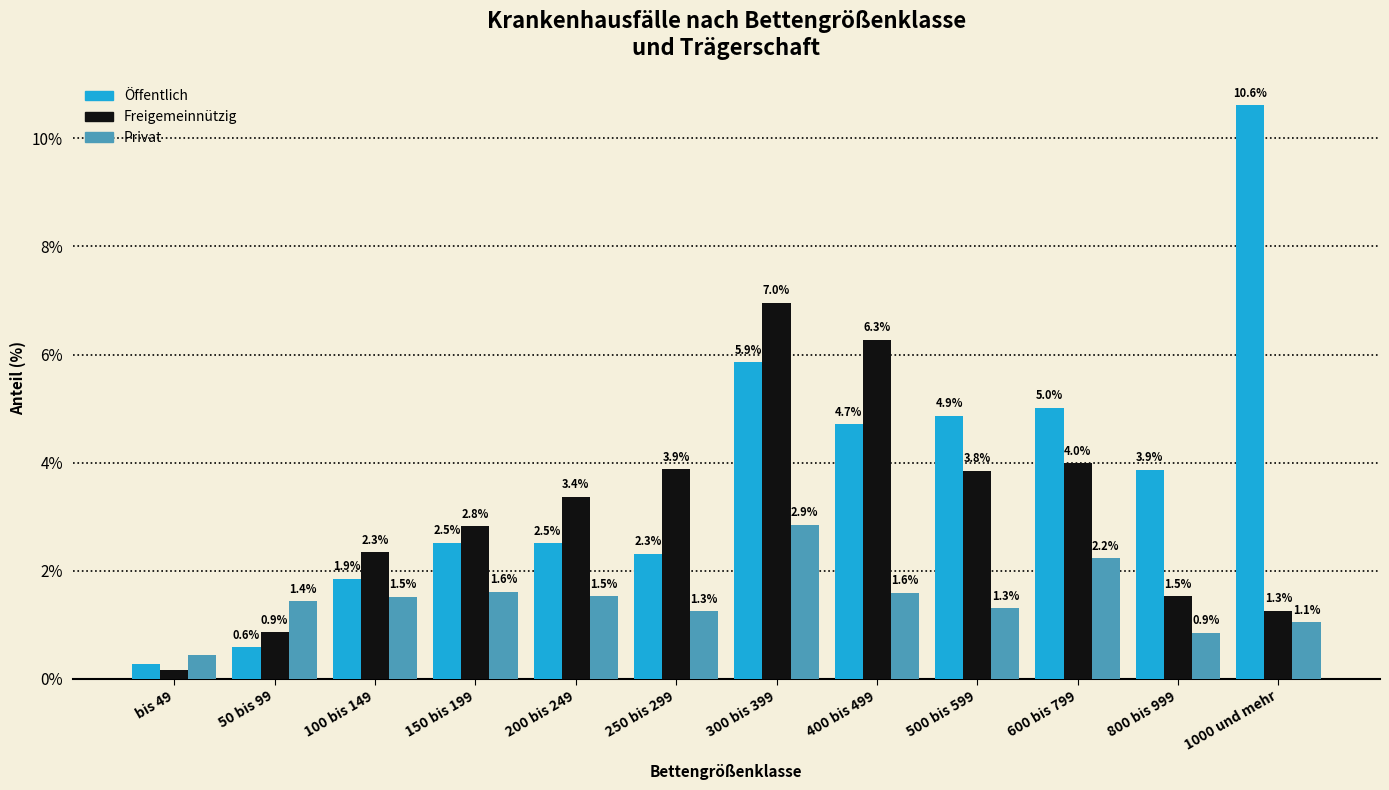

Which series has the largest total across all categories?

Öffentlich